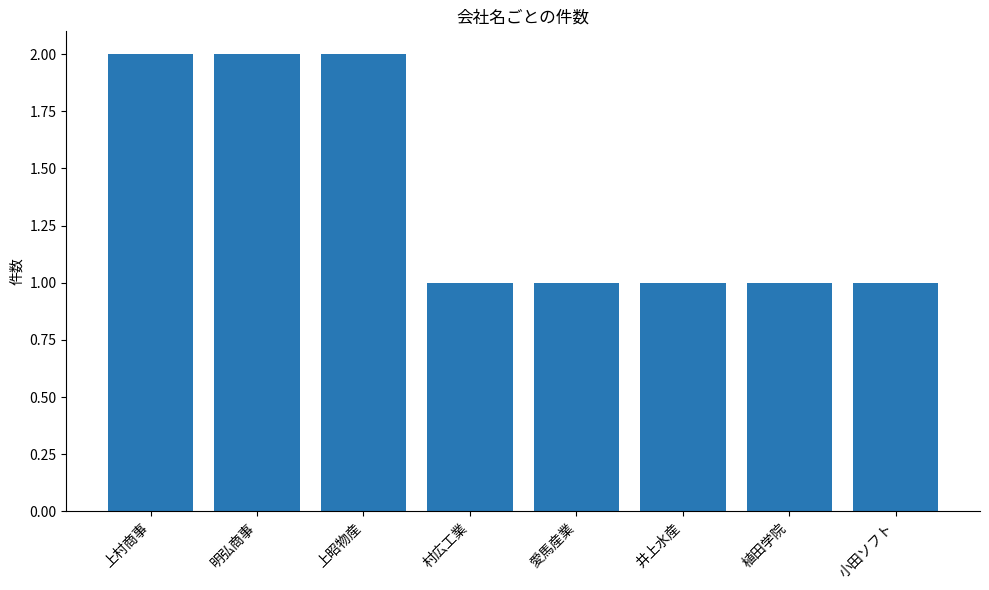

How many bars are there in total?

8